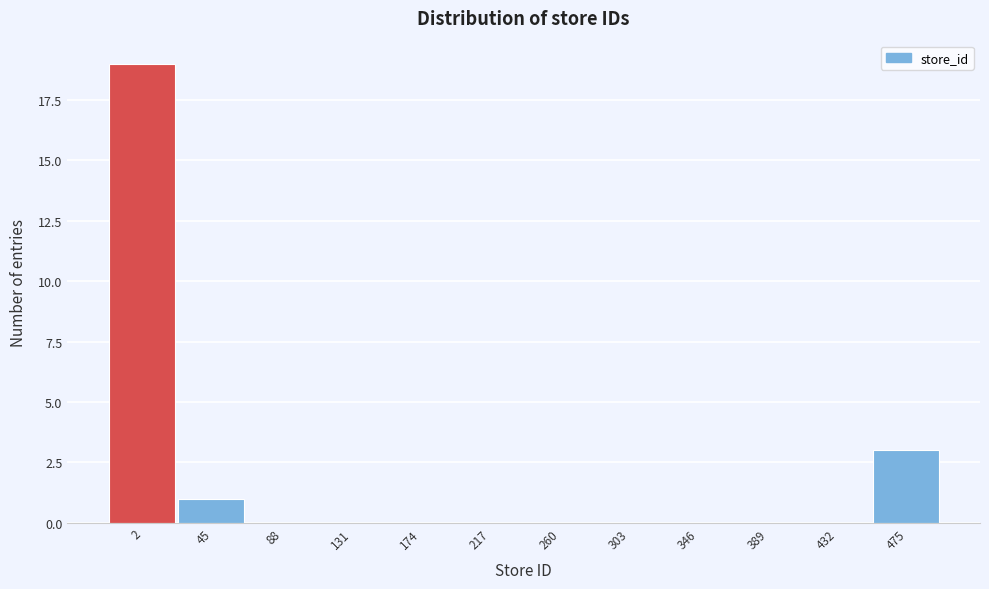

Reading left to right, transcribe all the data shown in this chart.

2=19	45=1	88=0	131=0	174=0	217=0	260=0	303=0	346=0	389=0	432=0	475=3